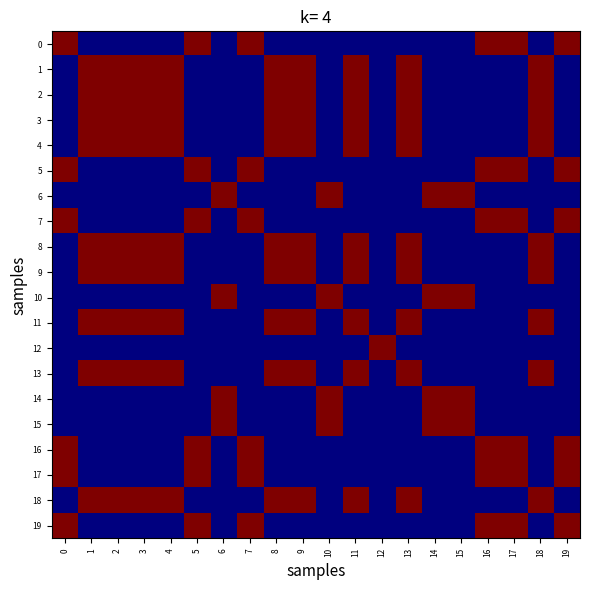

Reading right to left, extract all data points from this chart.

0: 19=1	18=0	17=1	16=1	15=0	14=0	13=0	12=0	11=0	10=0	9=0	8=0	7=1	6=0	5=1	4=0	3=0	2=0	1=0	0=1
1: 19=0	18=1	17=0	16=0	15=0	14=0	13=1	12=0	11=1	10=0	9=1	8=1	7=0	6=0	5=0	4=1	3=1	2=1	1=1	0=0
2: 19=0	18=1	17=0	16=0	15=0	14=0	13=1	12=0	11=1	10=0	9=1	8=1	7=0	6=0	5=0	4=1	3=1	2=1	1=1	0=0
3: 19=0	18=1	17=0	16=0	15=0	14=0	13=1	12=0	11=1	10=0	9=1	8=1	7=0	6=0	5=0	4=1	3=1	2=1	1=1	0=0
4: 19=0	18=1	17=0	16=0	15=0	14=0	13=1	12=0	11=1	10=0	9=1	8=1	7=0	6=0	5=0	4=1	3=1	2=1	1=1	0=0
5: 19=1	18=0	17=1	16=1	15=0	14=0	13=0	12=0	11=0	10=0	9=0	8=0	7=1	6=0	5=1	4=0	3=0	2=0	1=0	0=1
6: 19=0	18=0	17=0	16=0	15=1	14=1	13=0	12=0	11=0	10=1	9=0	8=0	7=0	6=1	5=0	4=0	3=0	2=0	1=0	0=0
7: 19=1	18=0	17=1	16=1	15=0	14=0	13=0	12=0	11=0	10=0	9=0	8=0	7=1	6=0	5=1	4=0	3=0	2=0	1=0	0=1
8: 19=0	18=1	17=0	16=0	15=0	14=0	13=1	12=0	11=1	10=0	9=1	8=1	7=0	6=0	5=0	4=1	3=1	2=1	1=1	0=0
9: 19=0	18=1	17=0	16=0	15=0	14=0	13=1	12=0	11=1	10=0	9=1	8=1	7=0	6=0	5=0	4=1	3=1	2=1	1=1	0=0
10: 19=0	18=0	17=0	16=0	15=1	14=1	13=0	12=0	11=0	10=1	9=0	8=0	7=0	6=1	5=0	4=0	3=0	2=0	1=0	0=0
11: 19=0	18=1	17=0	16=0	15=0	14=0	13=1	12=0	11=1	10=0	9=1	8=1	7=0	6=0	5=0	4=1	3=1	2=1	1=1	0=0
12: 19=0	18=0	17=0	16=0	15=0	14=0	13=0	12=1	11=0	10=0	9=0	8=0	7=0	6=0	5=0	4=0	3=0	2=0	1=0	0=0
13: 19=0	18=1	17=0	16=0	15=0	14=0	13=1	12=0	11=1	10=0	9=1	8=1	7=0	6=0	5=0	4=1	3=1	2=1	1=1	0=0
14: 19=0	18=0	17=0	16=0	15=1	14=1	13=0	12=0	11=0	10=1	9=0	8=0	7=0	6=1	5=0	4=0	3=0	2=0	1=0	0=0
15: 19=0	18=0	17=0	16=0	15=1	14=1	13=0	12=0	11=0	10=1	9=0	8=0	7=0	6=1	5=0	4=0	3=0	2=0	1=0	0=0
16: 19=1	18=0	17=1	16=1	15=0	14=0	13=0	12=0	11=0	10=0	9=0	8=0	7=1	6=0	5=1	4=0	3=0	2=0	1=0	0=1
17: 19=1	18=0	17=1	16=1	15=0	14=0	13=0	12=0	11=0	10=0	9=0	8=0	7=1	6=0	5=1	4=0	3=0	2=0	1=0	0=1
18: 19=0	18=1	17=0	16=0	15=0	14=0	13=1	12=0	11=1	10=0	9=1	8=1	7=0	6=0	5=0	4=1	3=1	2=1	1=1	0=0
19: 19=1	18=0	17=1	16=1	15=0	14=0	13=0	12=0	11=0	10=0	9=0	8=0	7=1	6=0	5=1	4=0	3=0	2=0	1=0	0=1